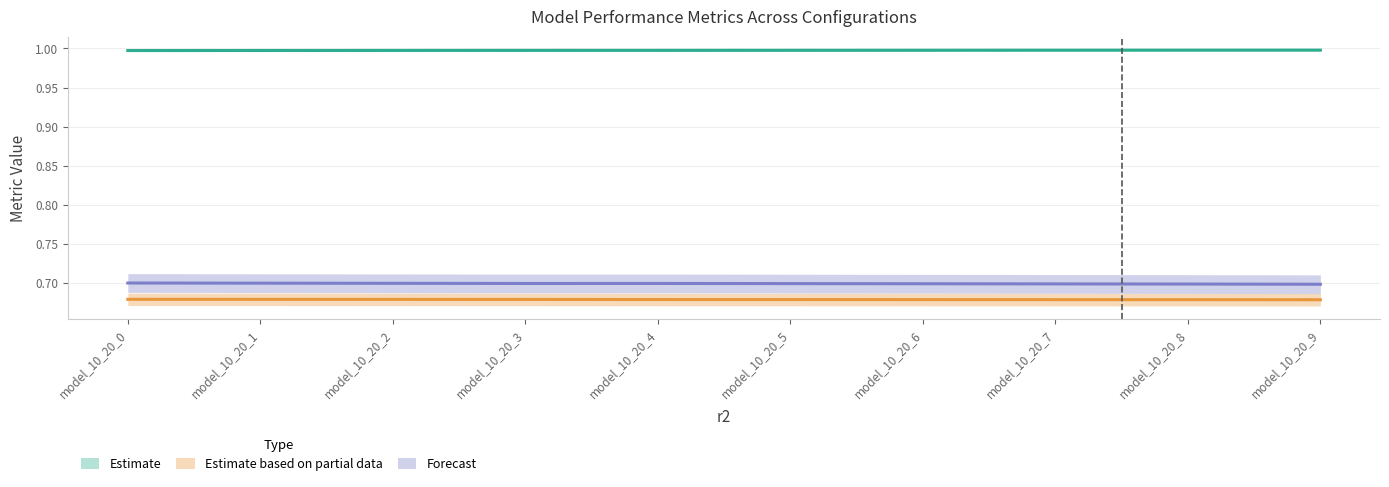

Which category has the lowest value across all series?

model_10_20_9